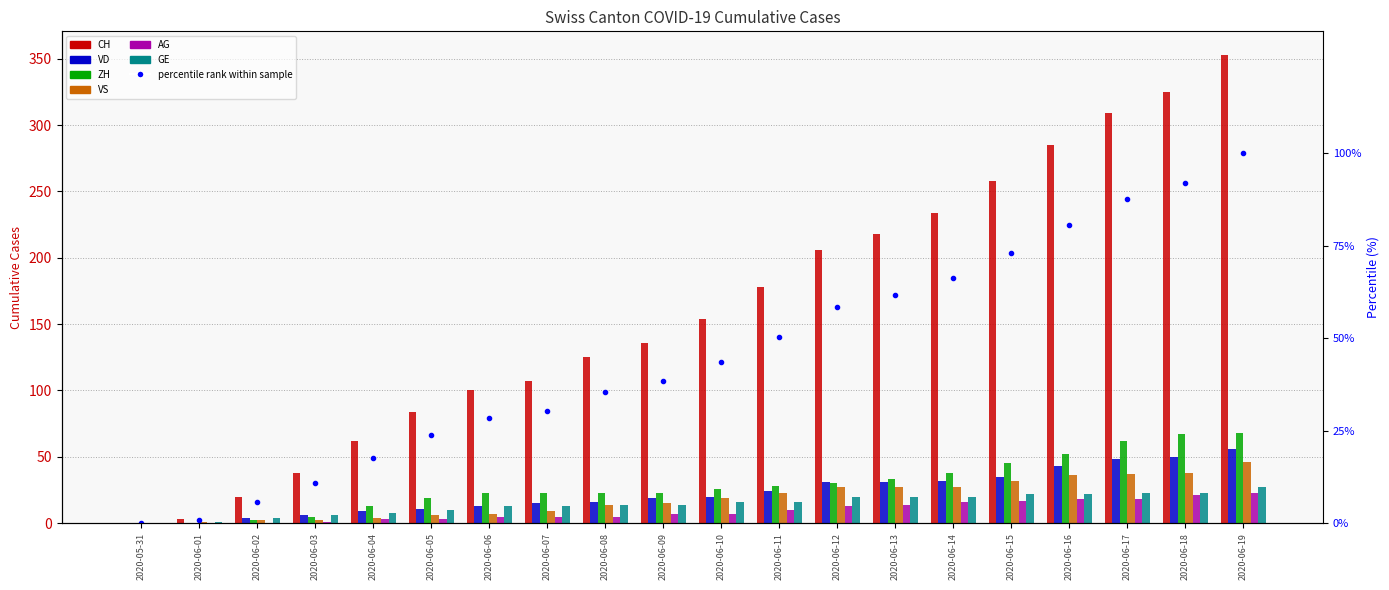

What is the label of the 19th bar from the left?

2020-06-18